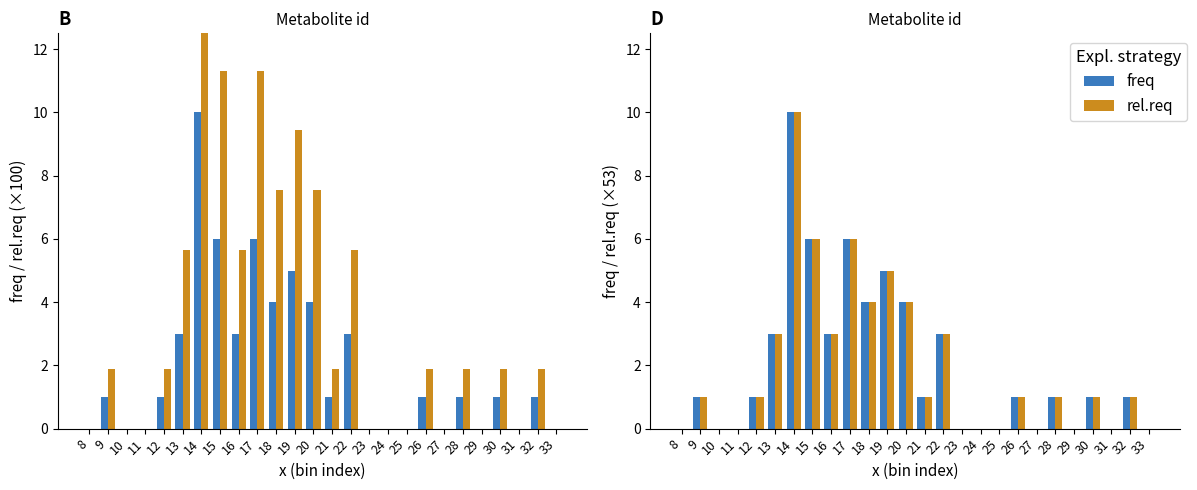

Does the chart contain any negative values?

No